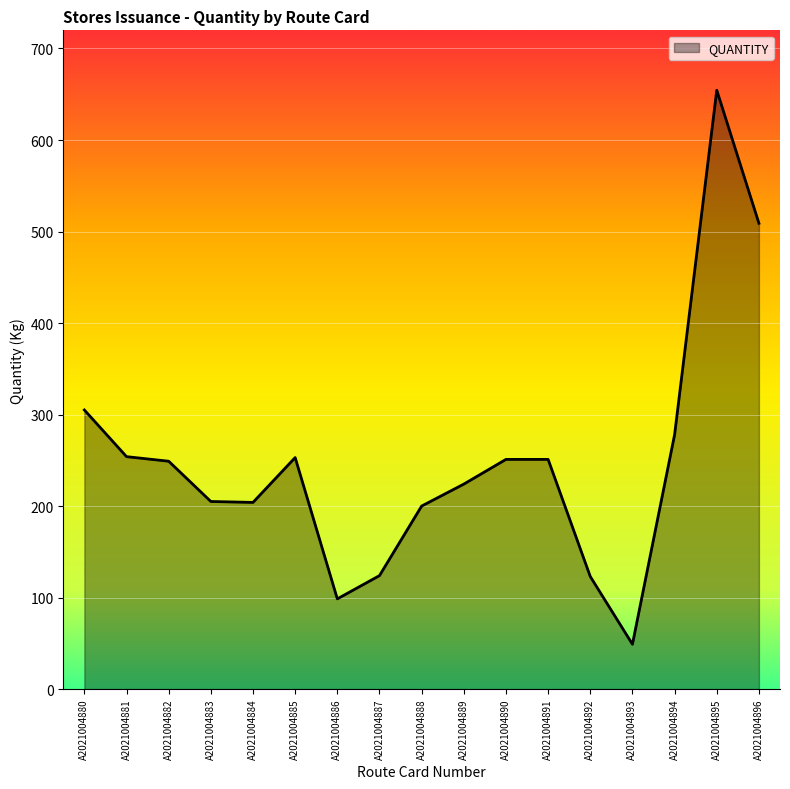

What is the difference between the values at A2021004893 and A2021004884?

155.0